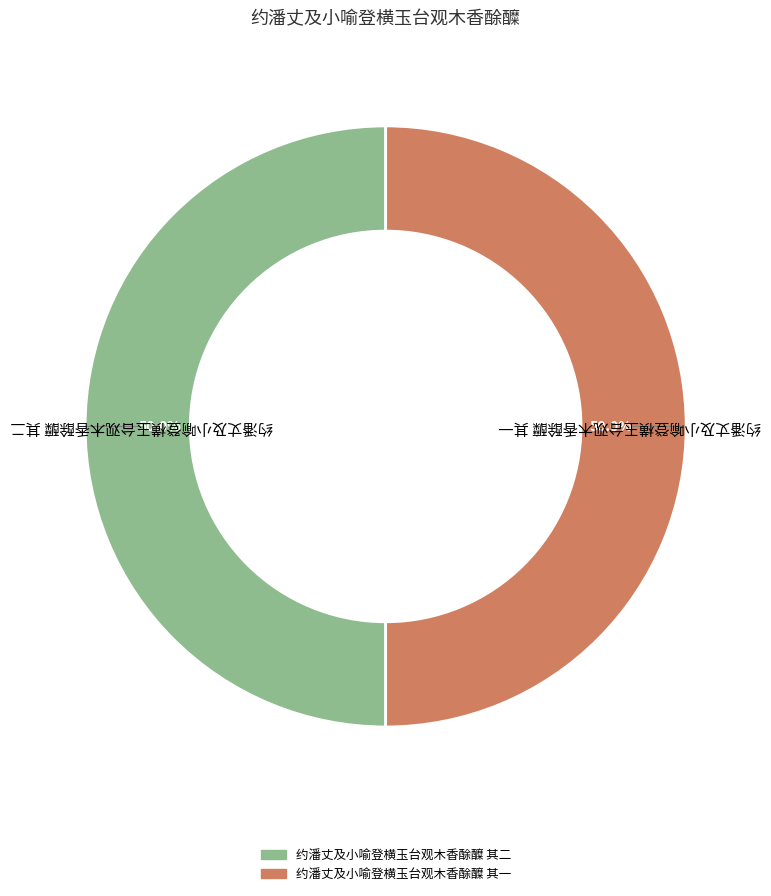

To the nearest percent, what percentage of the pie is 约潘丈及小喻登横玉台观木香酴醾 其一?

50%